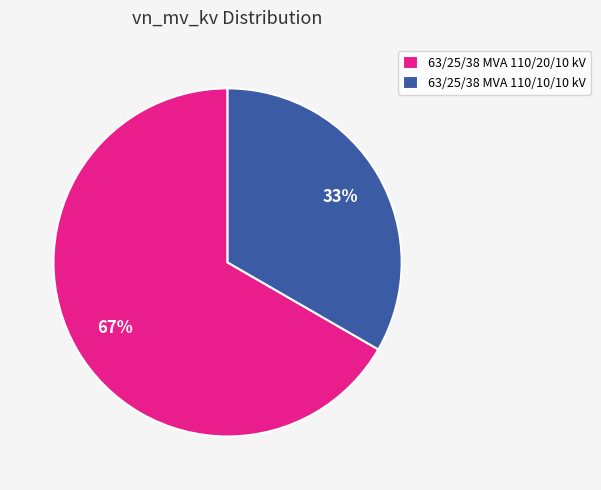

To the nearest percent, what is the combined percentage of 63/25/38 MVA 110/10/10 kV and 63/25/38 MVA 110/20/10 kV?

100%